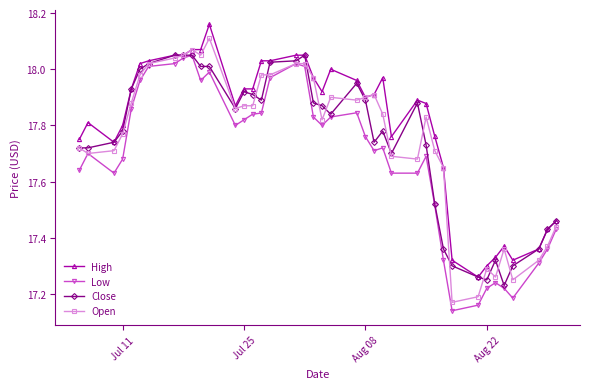

At how many categories does at least one series exceed 17?

40